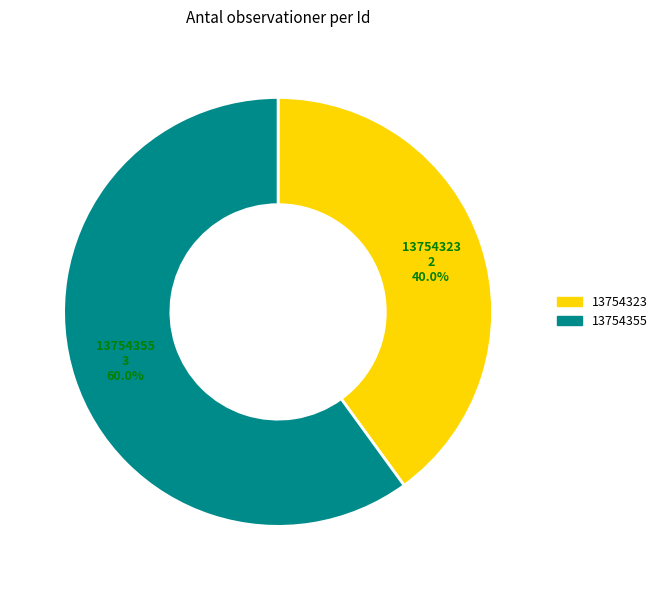

Which has a higher value, 13754323 or 13754355?

13754355